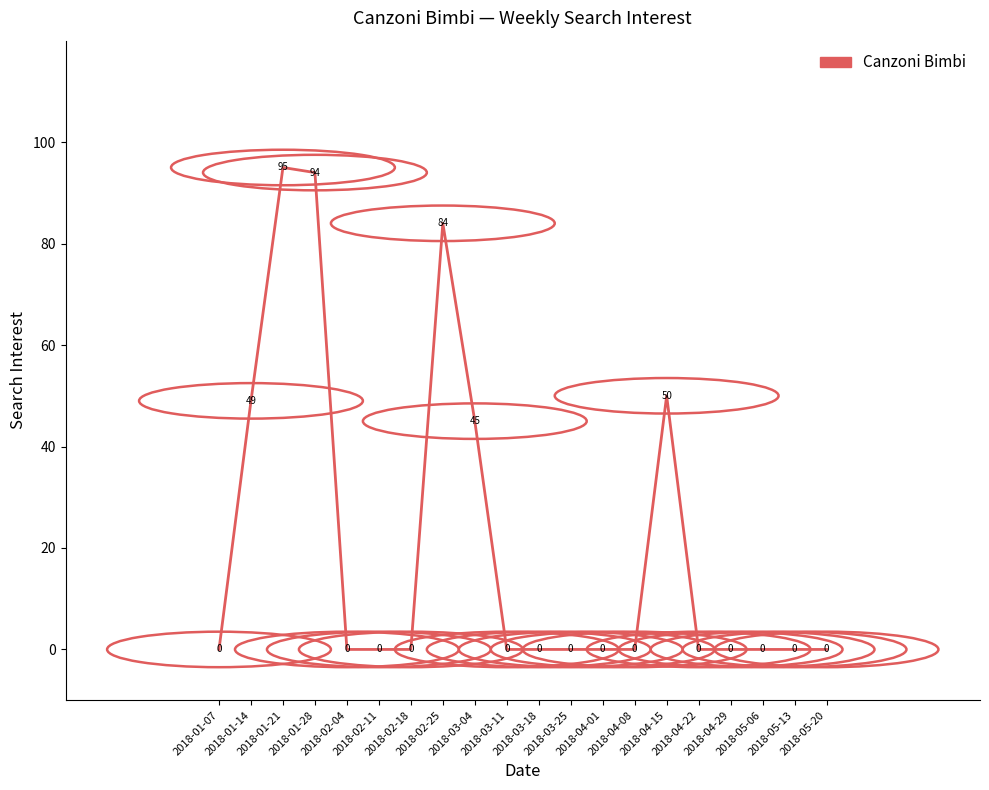

What is the difference between the maximum and minimum values?

95